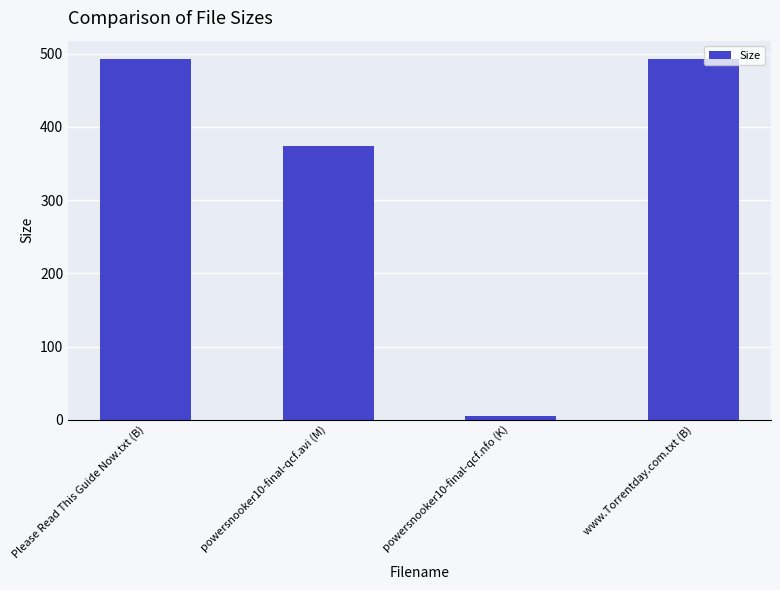

What is the minimum value shown in the chart?

5.9